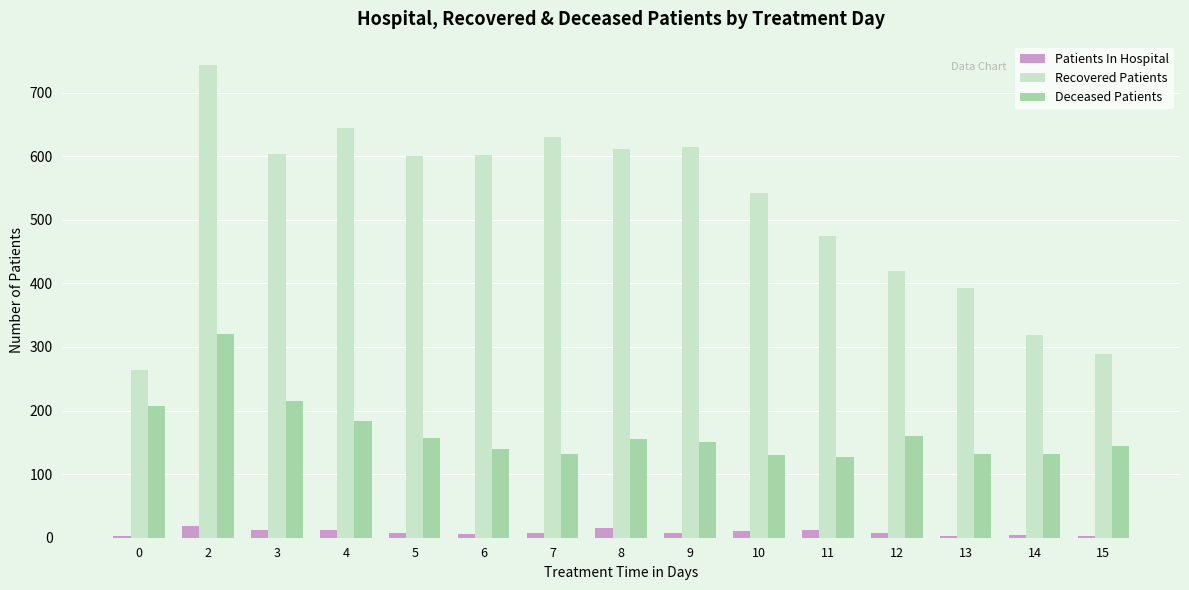

How many distinct data groups are displayed?

3